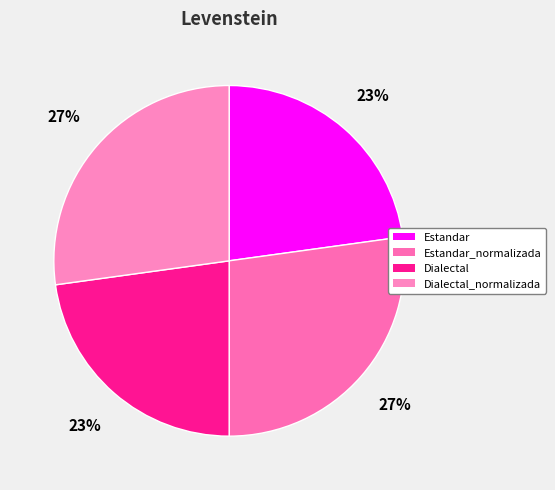

How many slices are in this pie chart?

4